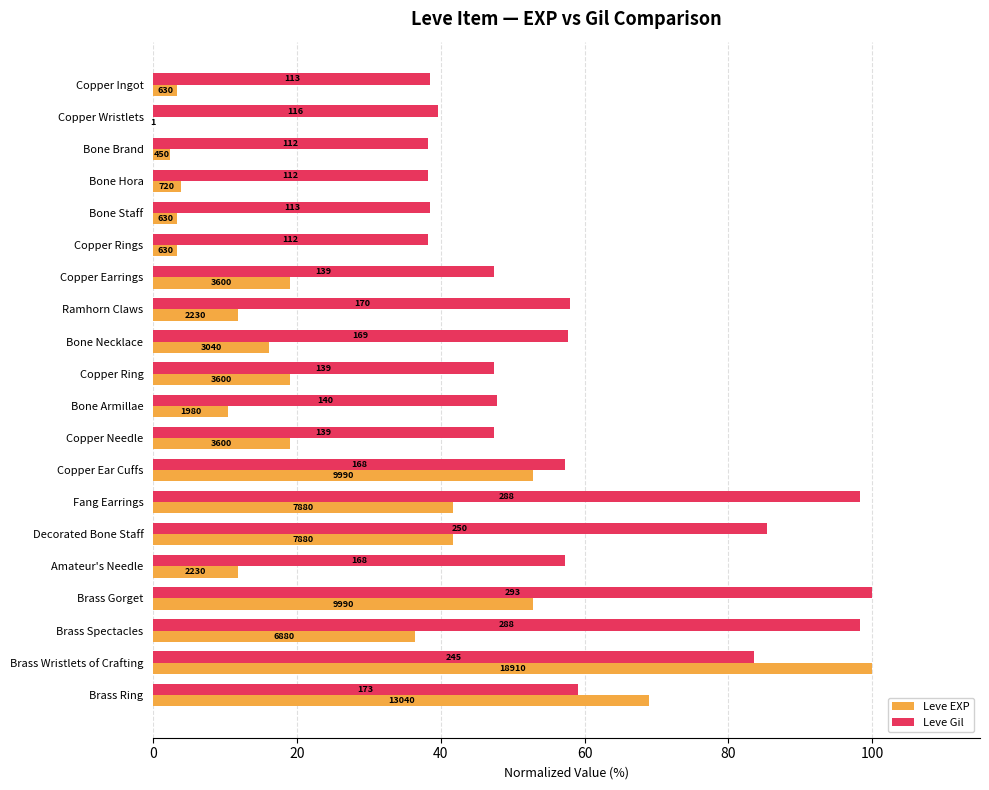

Reading left to right, what are all the values shown in this chart?

Leve EXP: 3.3	0.0	2.4	3.8	3.3	3.3	19.0	11.8	16.1	19.0	10.5	19.0	52.8	41.7	41.7	11.8	52.8	36.4	100.0	69.0
Leve Gil: 38.6	39.6	38.2	38.2	38.6	38.2	47.4	58.0	57.7	47.4	47.8	47.4	57.3	98.3	85.3	57.3	100.0	98.3	83.6	59.0